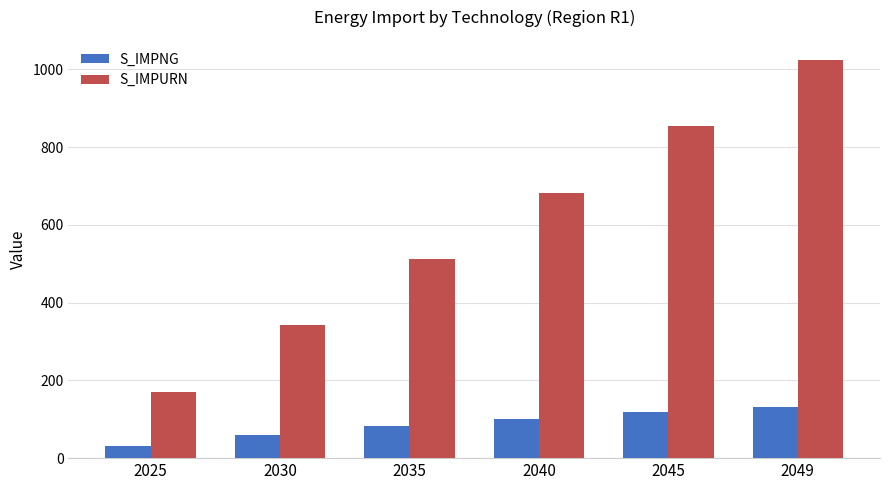

Between 2030 and 2045, which series saw the biggest shift?

S_IMPURN